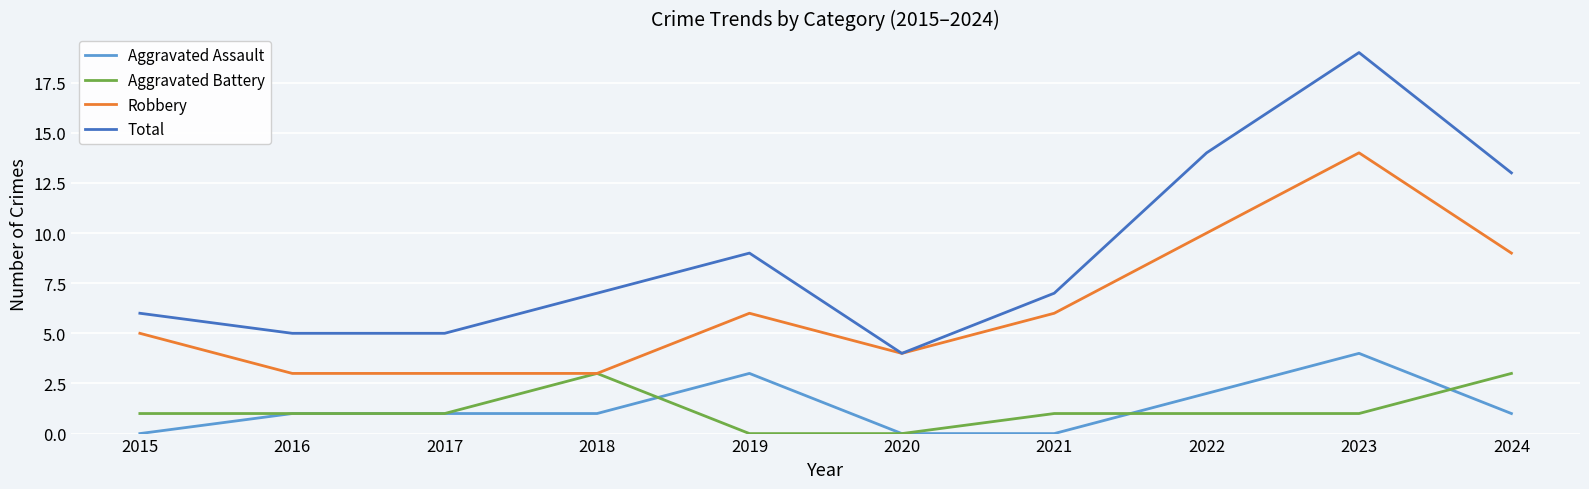

What is the average value of the Aggravated Assault series?

1